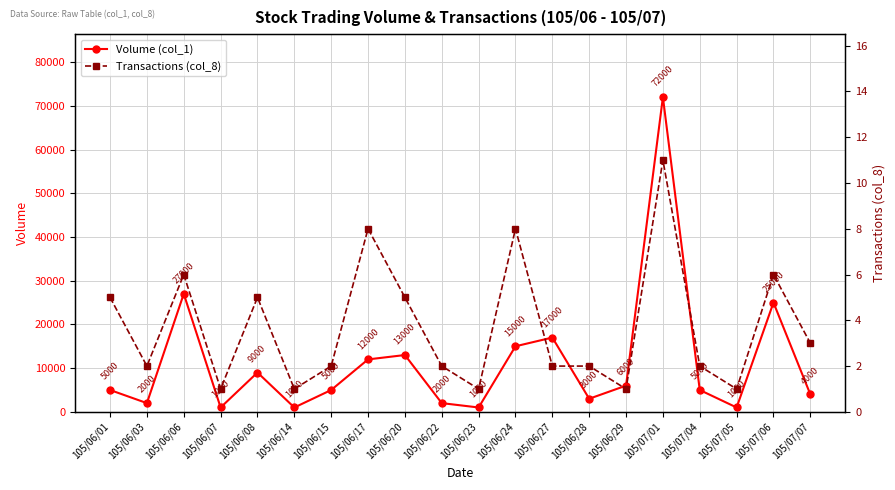

Reading left to right, what are all the values shown in this chart?

Volume (col_1): 5000	2000	27000	1000	9000	1000	5000	12000	13000	2000	1000	15000	17000	3000	6000	72000	5000	1000	25000	4000
Transactions (col_8): 5	2	6	1	5	1	2	8	5	2	1	8	2	2	1	11	2	1	6	3